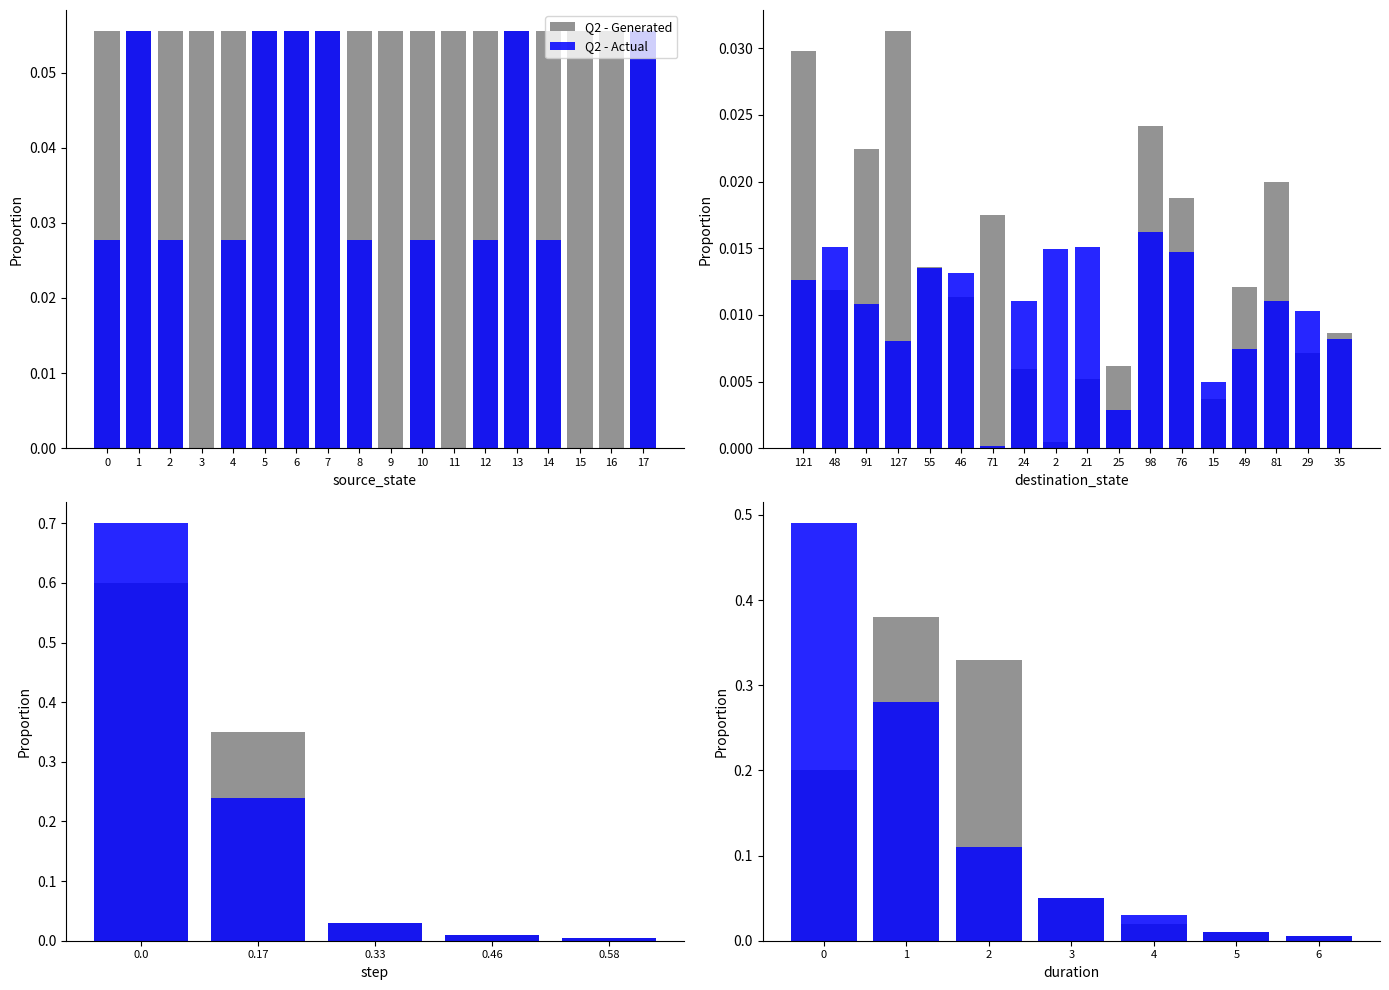

What is the value of the Q2 - Generated bar at the 2nd from the left?

0.4